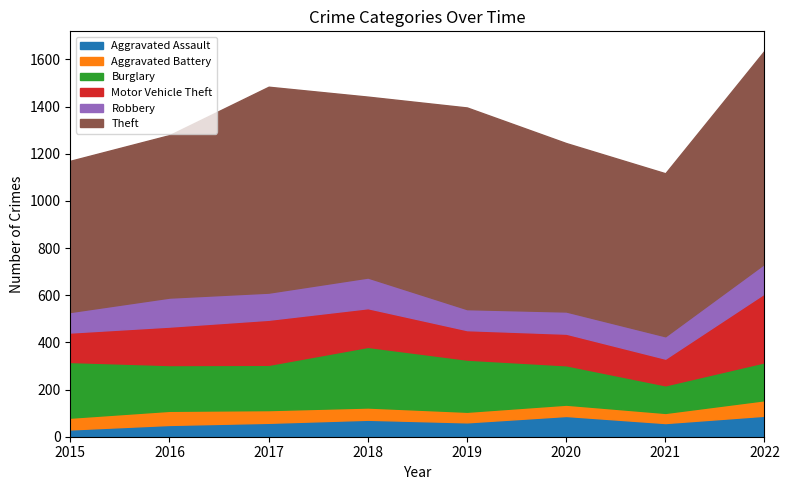

Reading right to left, transcribe all the data shown in this chart.

Aggravated Assault: 89	58	88	61	72	59	50	31
Aggravated Battery: 66	43	48	45	52	54	60	50
Burglary: 161	117	167	221	257	192	194	236
Motor Vehicle Theft: 292	113	134	125	164	191	163	125
Robbery: 126	95	94	89	130	115	123	87
Theft: 903	691	714	855	767	873	689	641